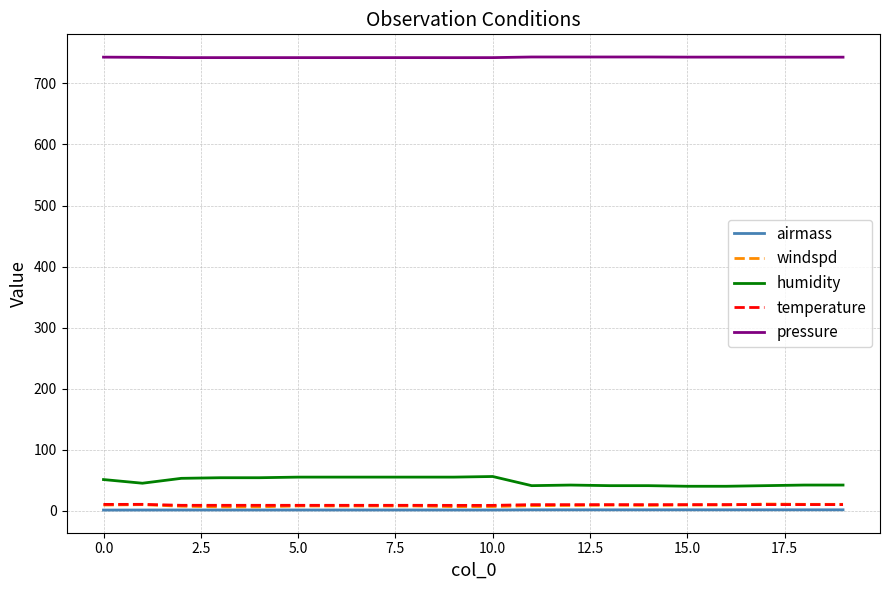

What is the average value of the humidity series?

47.9